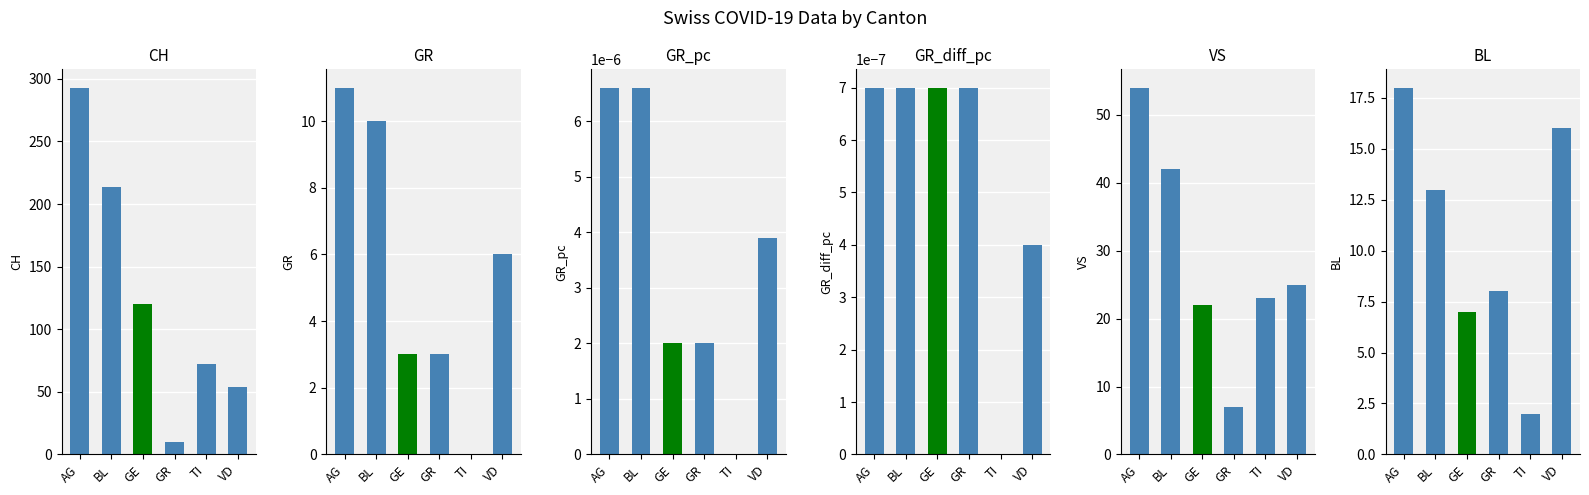

What is the spread (max minus min) of values at GR?

10.0